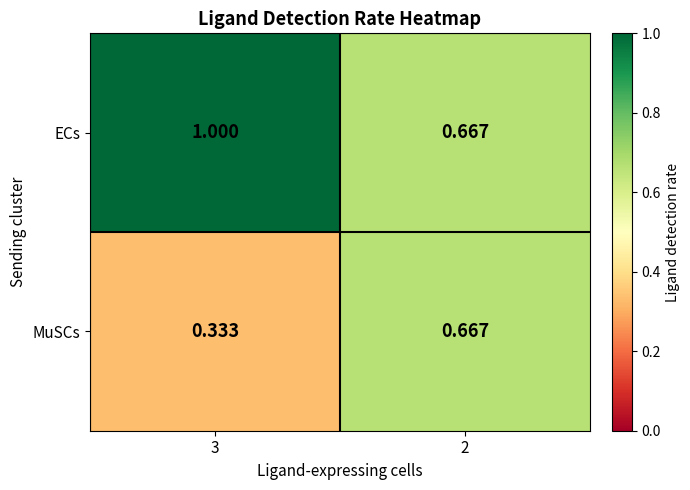

Rank the series by their average value, from lowest to highest.

MuSCs, ECs